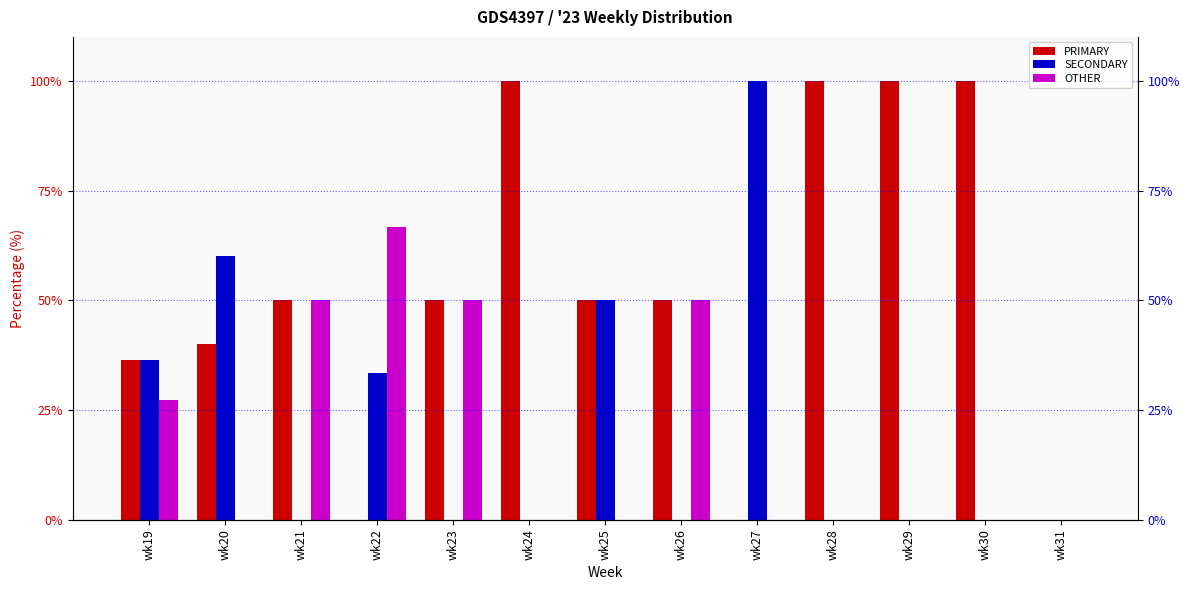

How many categories are shown in the chart?

13